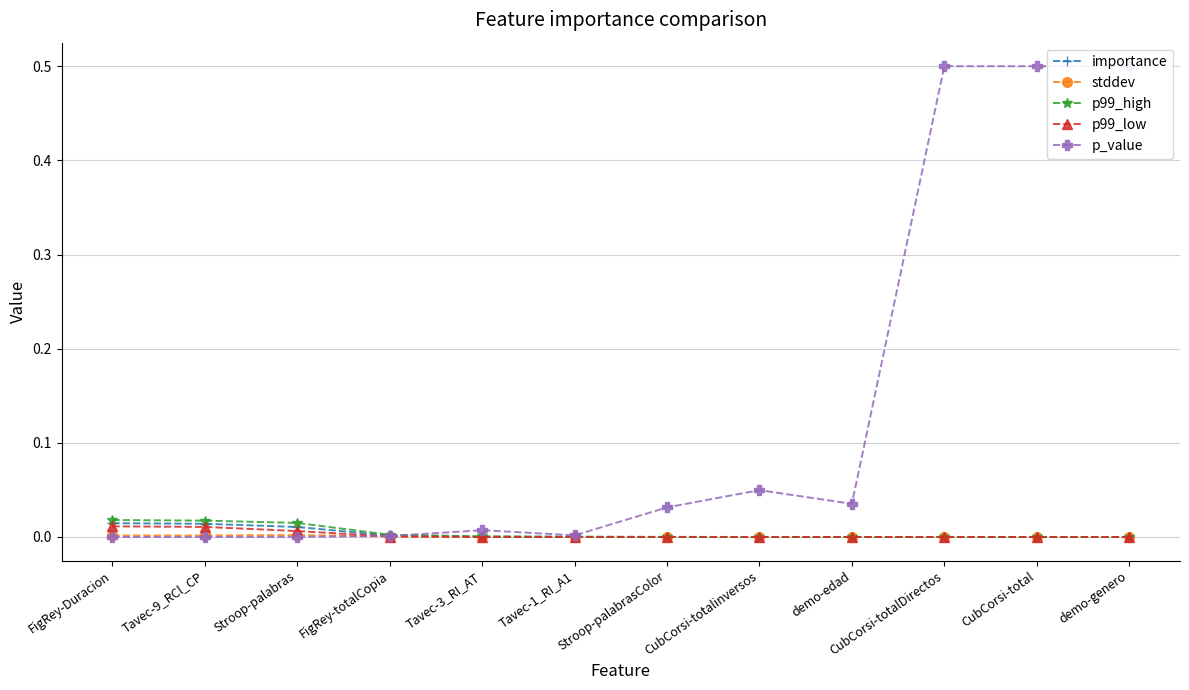

Reading right to left, list all the values displayed in this chart.

importance: demo-genero=0.0	CubCorsi-total=0.0	CubCorsi-totalDirectos=0.0	demo-edad=0.0	CubCorsi-totalinversos=0.0	Stroop-palabrasColor=0.0	Tavec-1_RI_A1=0.0	Tavec-3_RI_AT=0.0	FigRey-totalCopia=0.0	Stroop-palabras=0.0	Tavec-9_RCl_CP=0.0	FigRey-Duracion=0.0
stddev: demo-genero=0.0	CubCorsi-total=0.0	CubCorsi-totalDirectos=0.0	demo-edad=0.0	CubCorsi-totalinversos=0.0	Stroop-palabrasColor=0.0	Tavec-1_RI_A1=0.0	Tavec-3_RI_AT=0.0	FigRey-totalCopia=0.0	Stroop-palabras=0.0	Tavec-9_RCl_CP=0.0	FigRey-Duracion=0.0
p99_high: demo-genero=0.0	CubCorsi-total=0.0	CubCorsi-totalDirectos=0.0	demo-edad=0.0	CubCorsi-totalinversos=0.0	Stroop-palabrasColor=0.0	Tavec-1_RI_A1=0.0	Tavec-3_RI_AT=0.0	FigRey-totalCopia=0.0	Stroop-palabras=0.0	Tavec-9_RCl_CP=0.0	FigRey-Duracion=0.0
p99_low: demo-genero=0.0	CubCorsi-total=0.0	CubCorsi-totalDirectos=0.0	demo-edad=-0.0	CubCorsi-totalinversos=-0.0	Stroop-palabrasColor=-0.0	Tavec-1_RI_A1=0.0	Tavec-3_RI_AT=-0.0	FigRey-totalCopia=0.0	Stroop-palabras=0.0	Tavec-9_RCl_CP=0.0	FigRey-Duracion=0.0
p_value: demo-genero=0.5	CubCorsi-total=0.5	CubCorsi-totalDirectos=0.5	demo-edad=0.0	CubCorsi-totalinversos=0.0	Stroop-palabrasColor=0.0	Tavec-1_RI_A1=0.0	Tavec-3_RI_AT=0.0	FigRey-totalCopia=0.0	Stroop-palabras=0.0	Tavec-9_RCl_CP=0.0	FigRey-Duracion=0.0